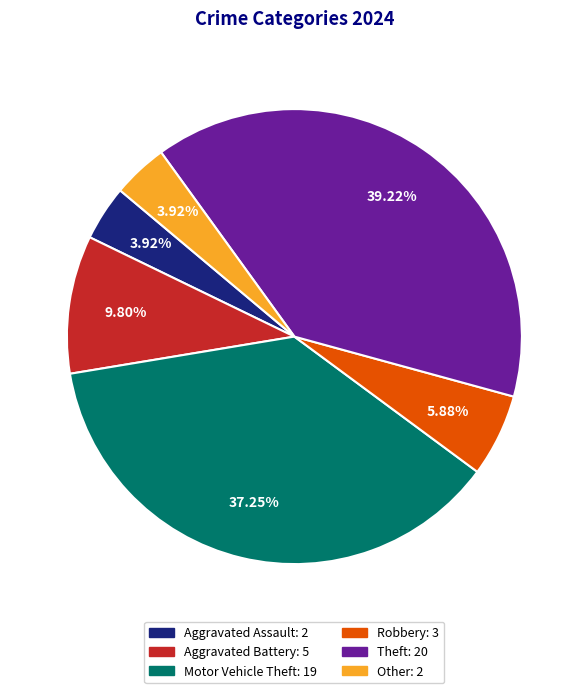

Combined, do Theft: 20 and Robbery: 3 account for over 50%?

No